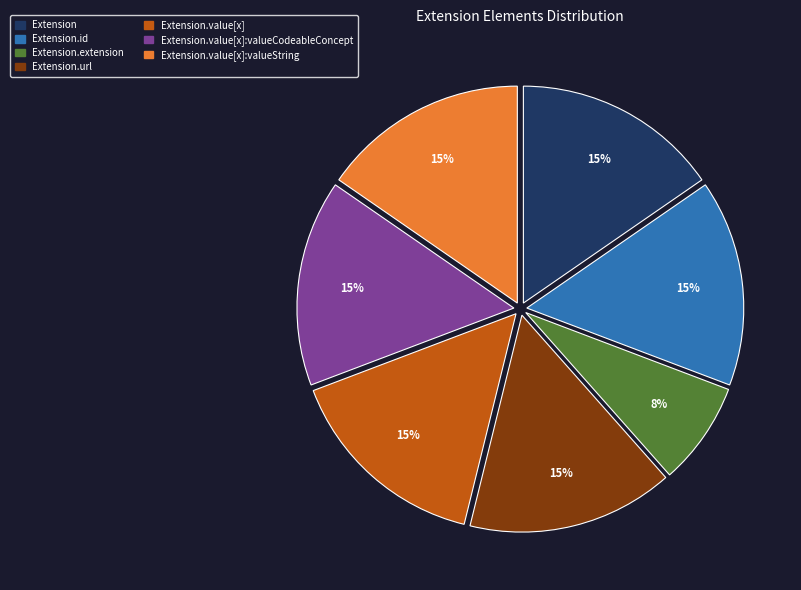

The Extension.value[x] slice represents 6% of the pie. True or false?

False